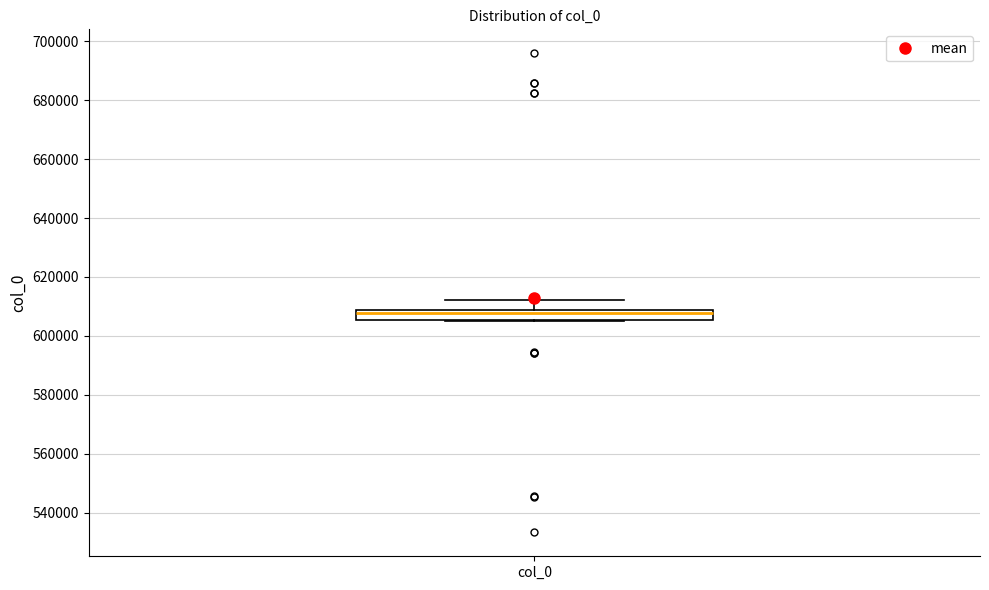

Transcribe this box plot: give where the median line is, the range the box spans, and where the two whiskers end, as read against the y-axis. The values are not printed on the chart, so give them approximately, as read against the axis.

median 608000 (just below the box's upper edge), box 606000 to 608000, whiskers 604000 to 612000